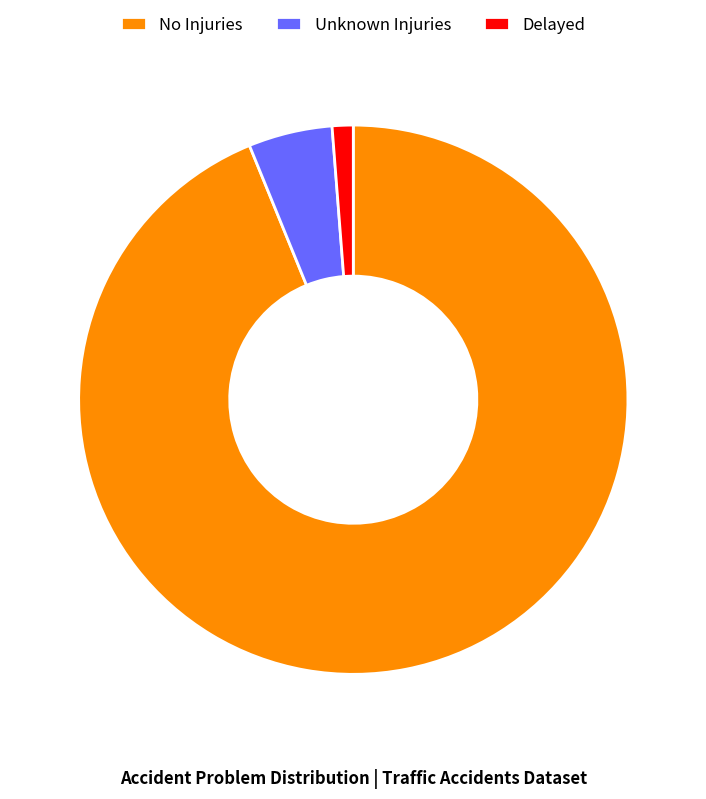

Does No Injuries account for over 50% of the chart?

Yes